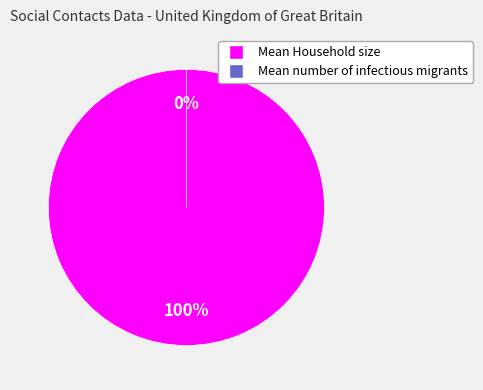

To the nearest percent, what is the difference between the Mean number of infectious migrants and Mean Household size slice percentages?

100%